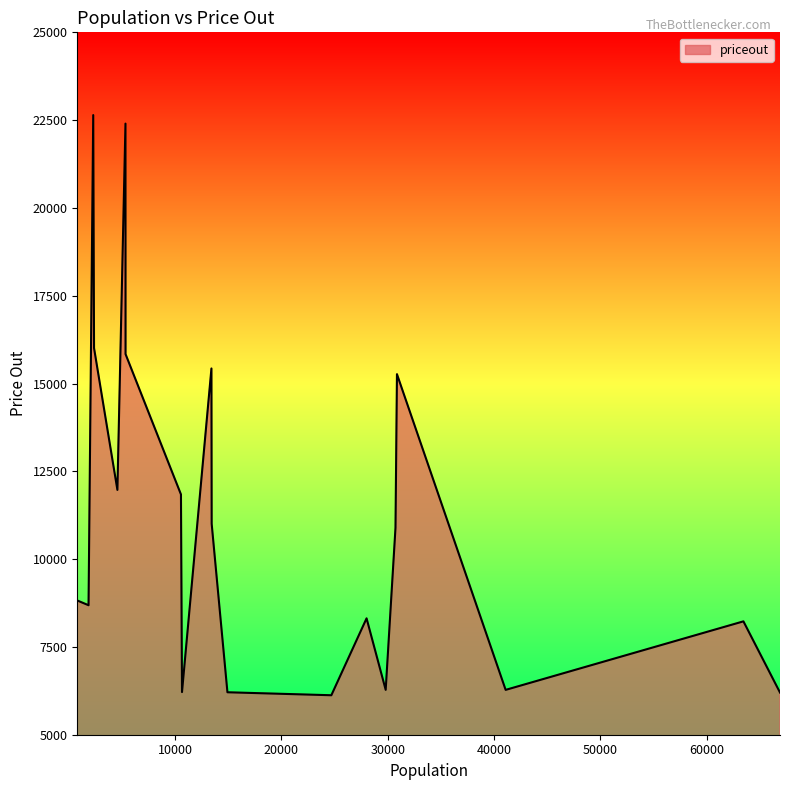

Count the number of data series in this chart.

1